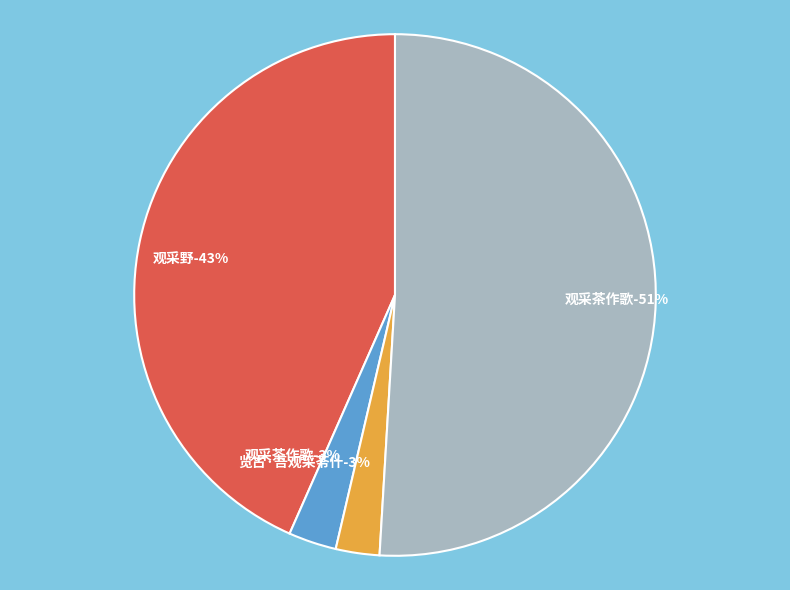

Approximately how many times larger is the value at 观采茶作歌 compared to 观采野?

0.1